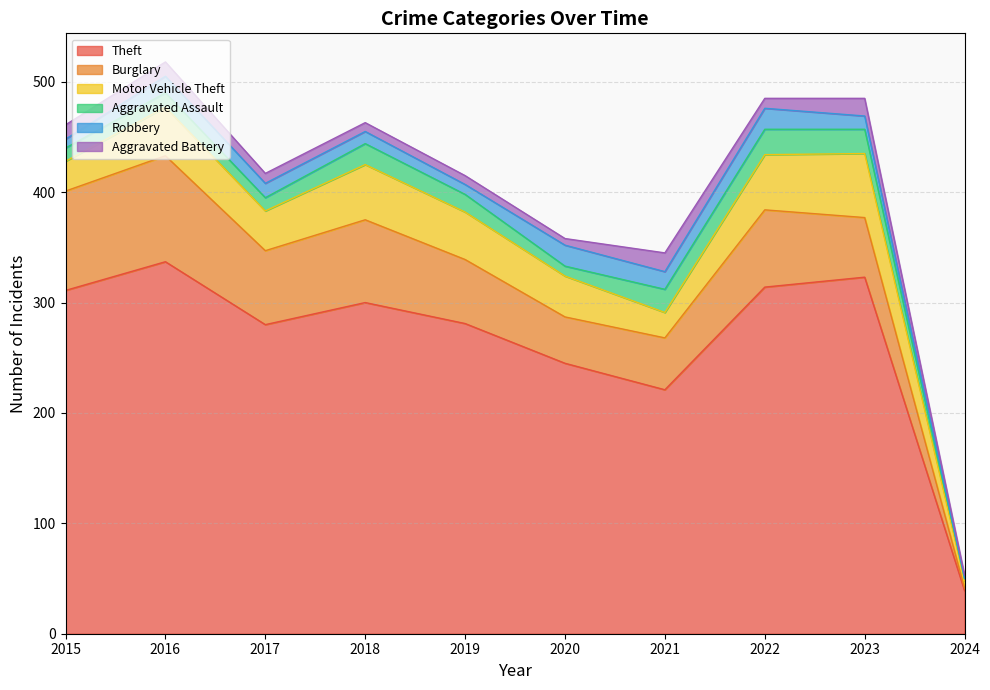

Which series has the largest total across all categories?

Theft